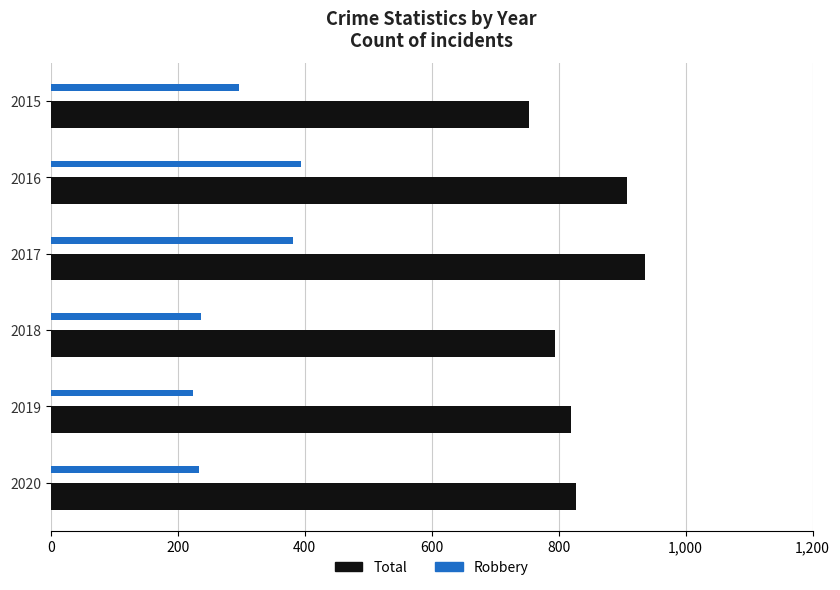

What is the average value of the Total series?

840